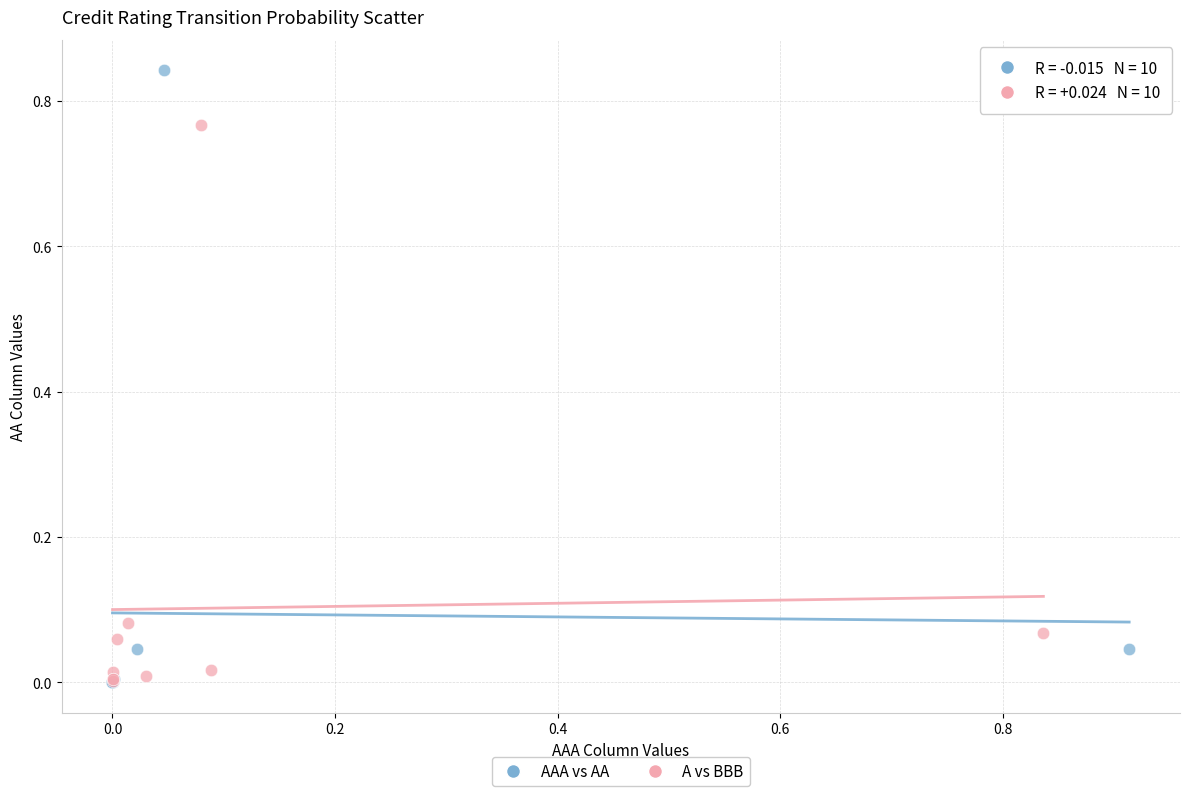

Which series contains the highest Y value?

AAA vs AA